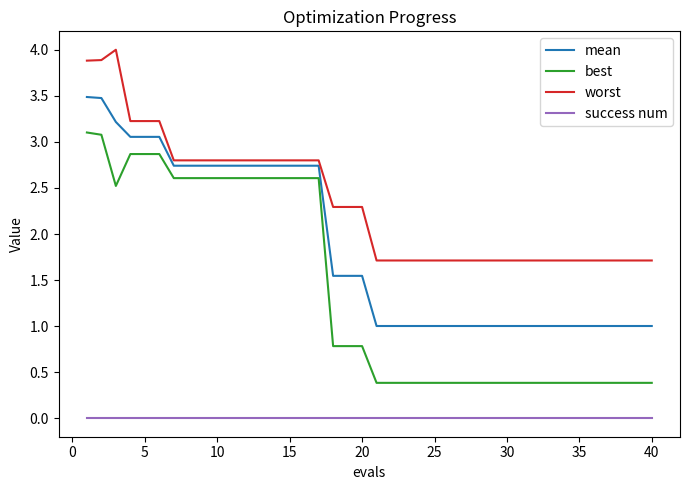

Which series has the widest spread of values?

best